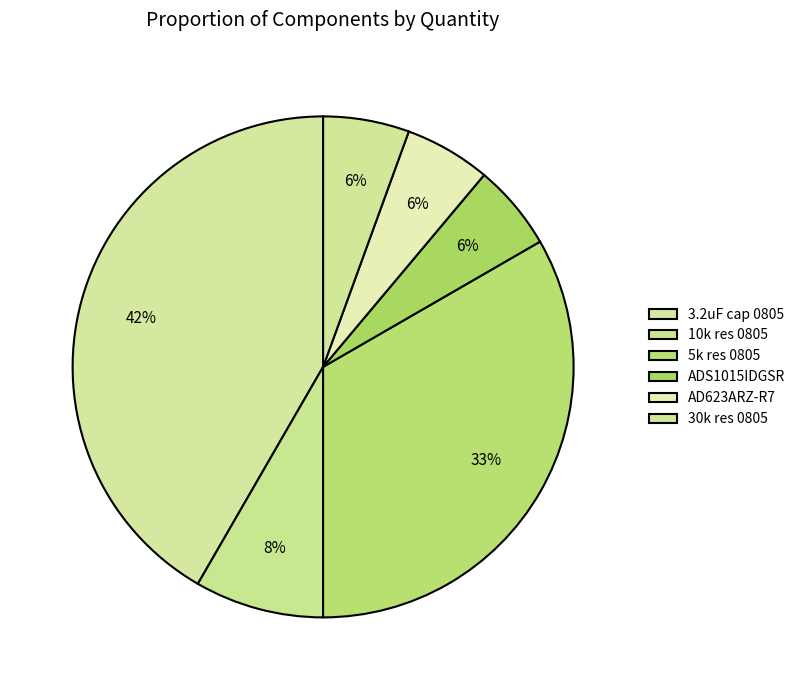

To the nearest percent, what is the difference between the largest and smallest slice percentages?

36%